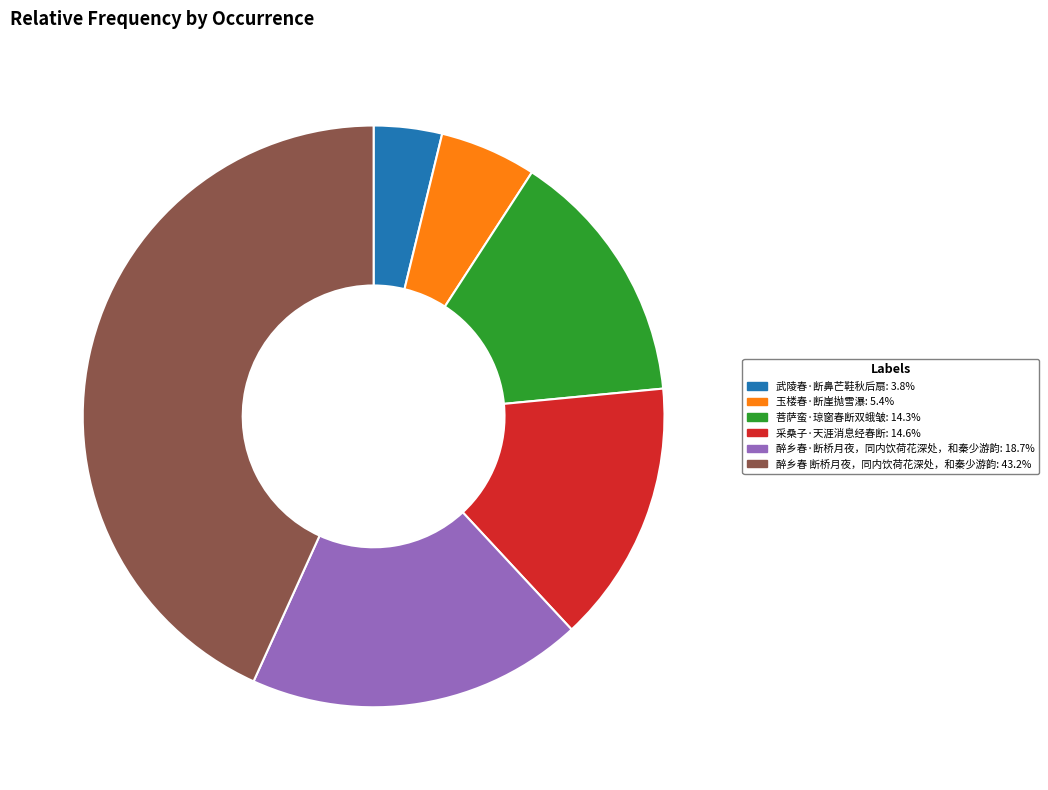

Is the sum of 武陵春·断鼻芒鞋秋后扇: 3.8% and 采桑子·天涯消息经春断: 14.6% greater than half?

No